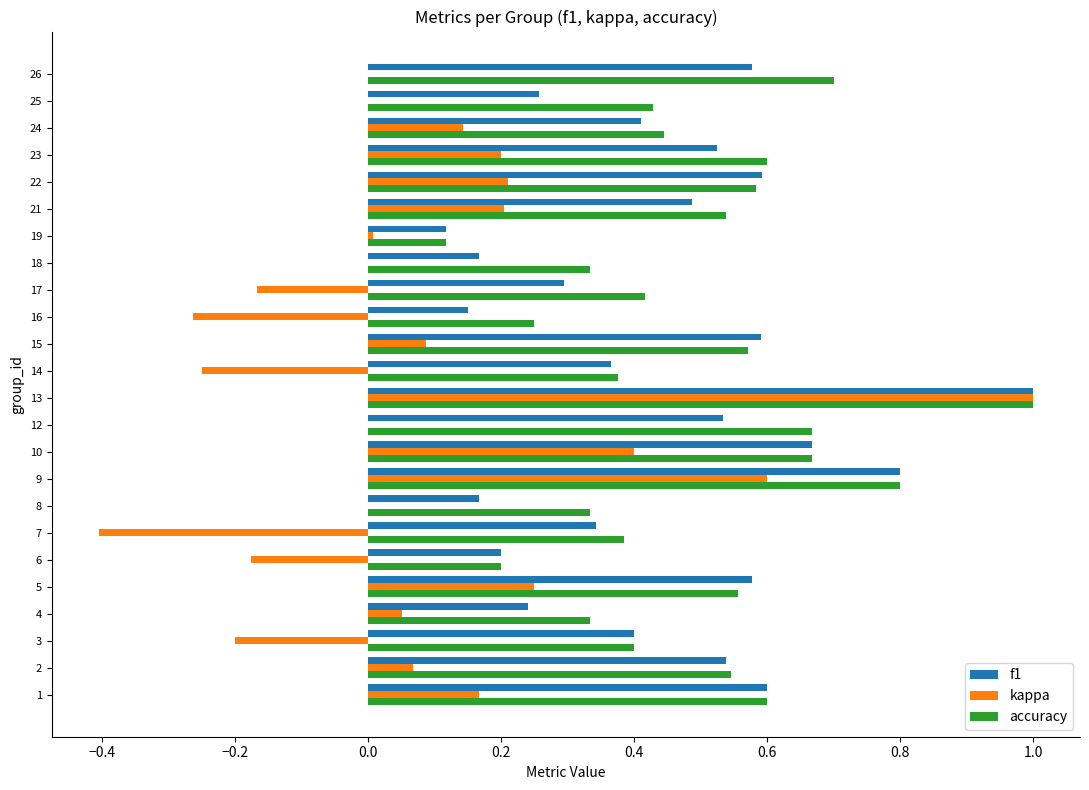

At which category is the sum across all series the highest?

13